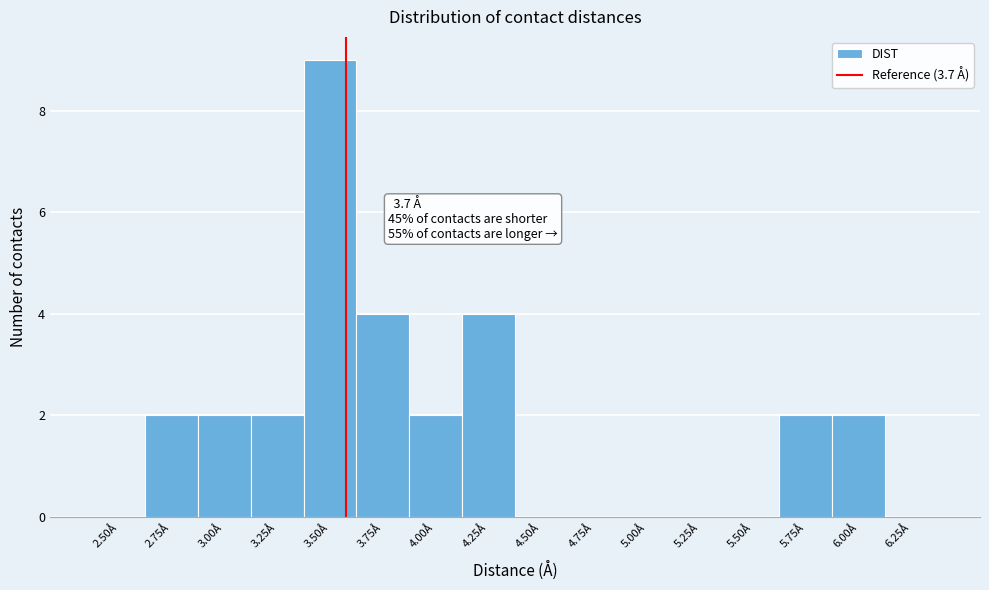

Reading left to right, list all the values displayed in this chart.

2.50Å=0	2.75Å=2	3.00Å=2	3.25Å=2	3.50Å=9	3.75Å=4	4.00Å=2	4.25Å=4	4.50Å=0	4.75Å=0	5.00Å=0	5.25Å=0	5.50Å=0	5.75Å=2	6.00Å=2	6.25Å=0